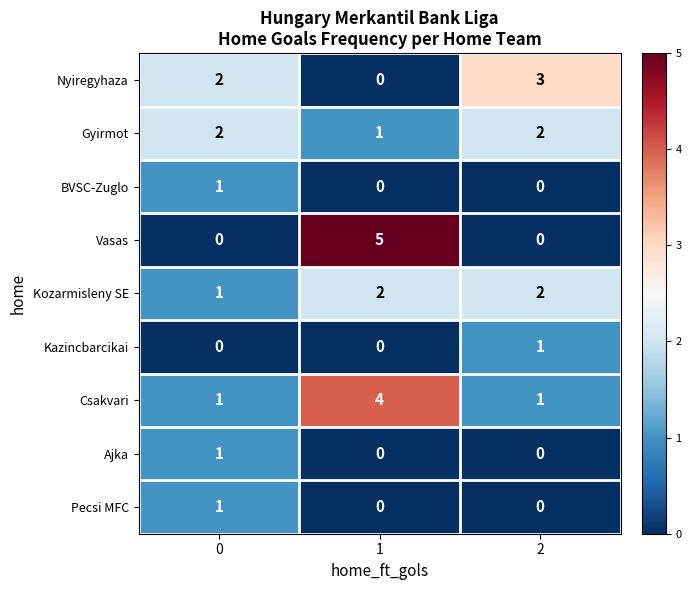

Reading left to right, transcribe all the data shown in this chart.

Nyiregyhaza: 2	0	3
Gyirmot: 2	1	2
BVSC-Zuglo: 1	0	0
Vasas: 0	5	0
Kozarmisleny SE: 1	2	2
Kazincbarcikai: 0	0	1
Csakvari: 1	4	1
Ajka: 1	0	0
Pecsi MFC: 1	0	0